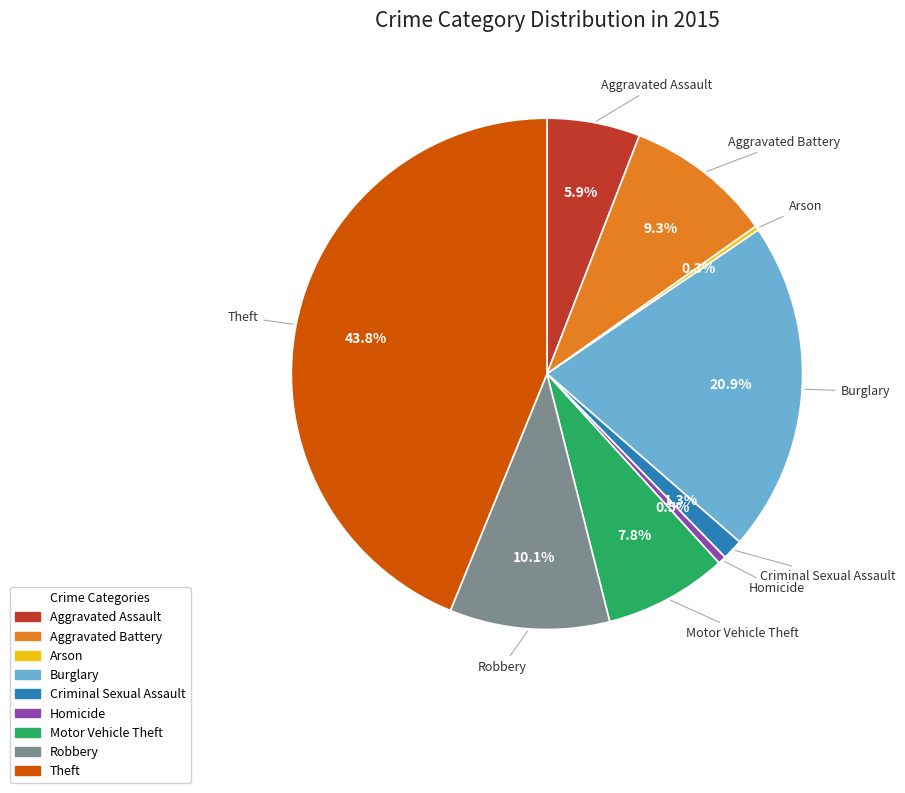

Combined, do Burglary and Robbery account for over 50%?

No